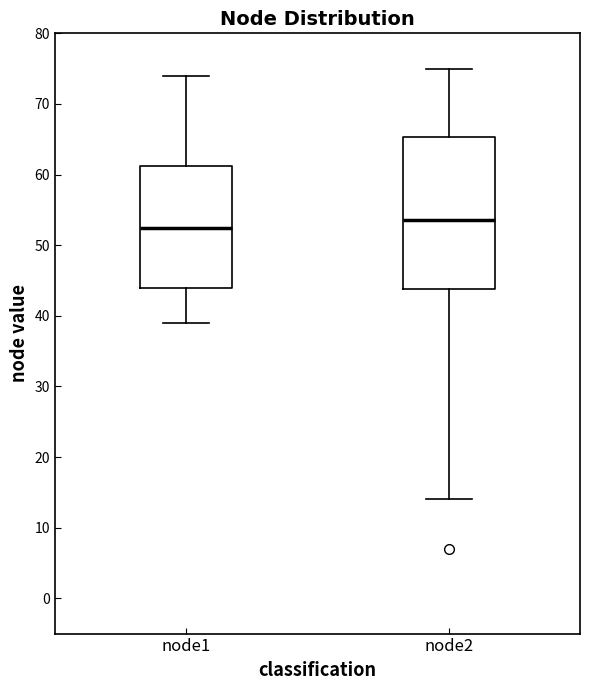

Reading left to right, read every box against the y-axis: the position of its median line, the range the box covers, and the ends of its whiskers. The values are not printed on the chart, so give them approximately, as read against the axis.

node1: median 53, box 44 to 61, whiskers 39 to 74
node2: median 54, box 44 to 65, whiskers 14 to 75